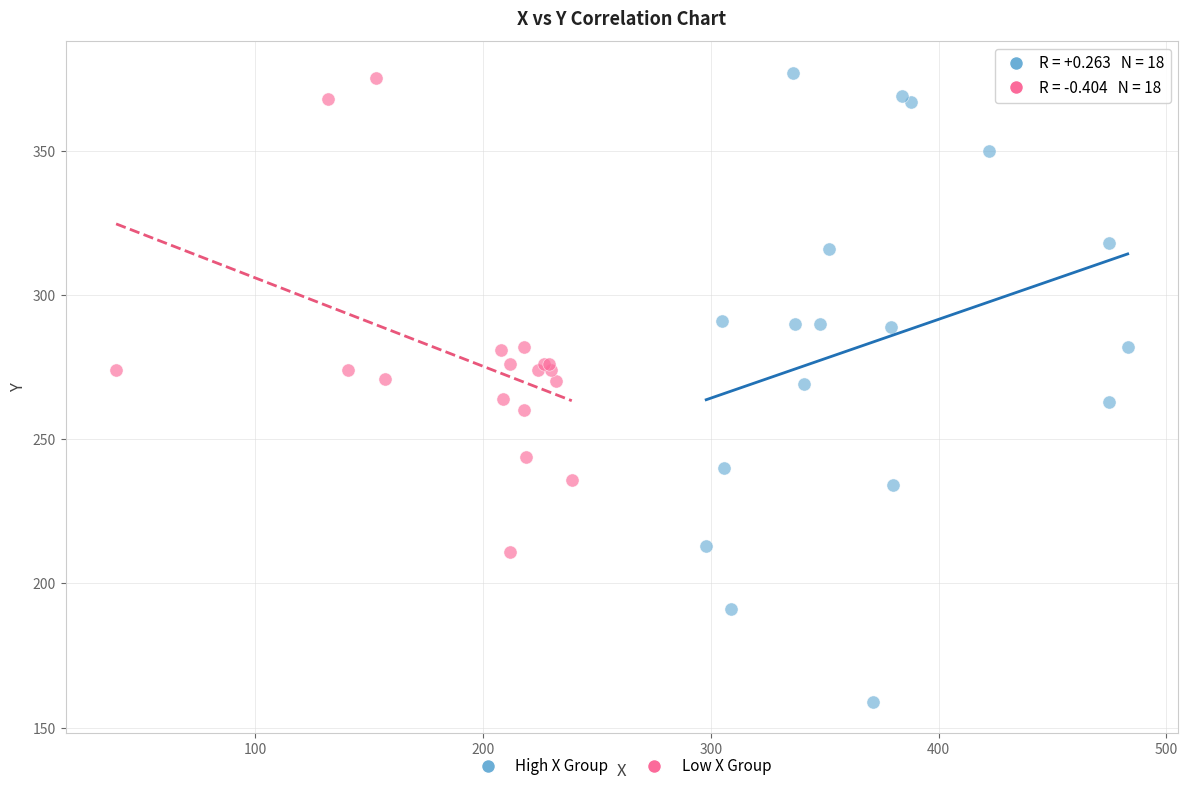

Which series contains the lowest Y value?

High X Group